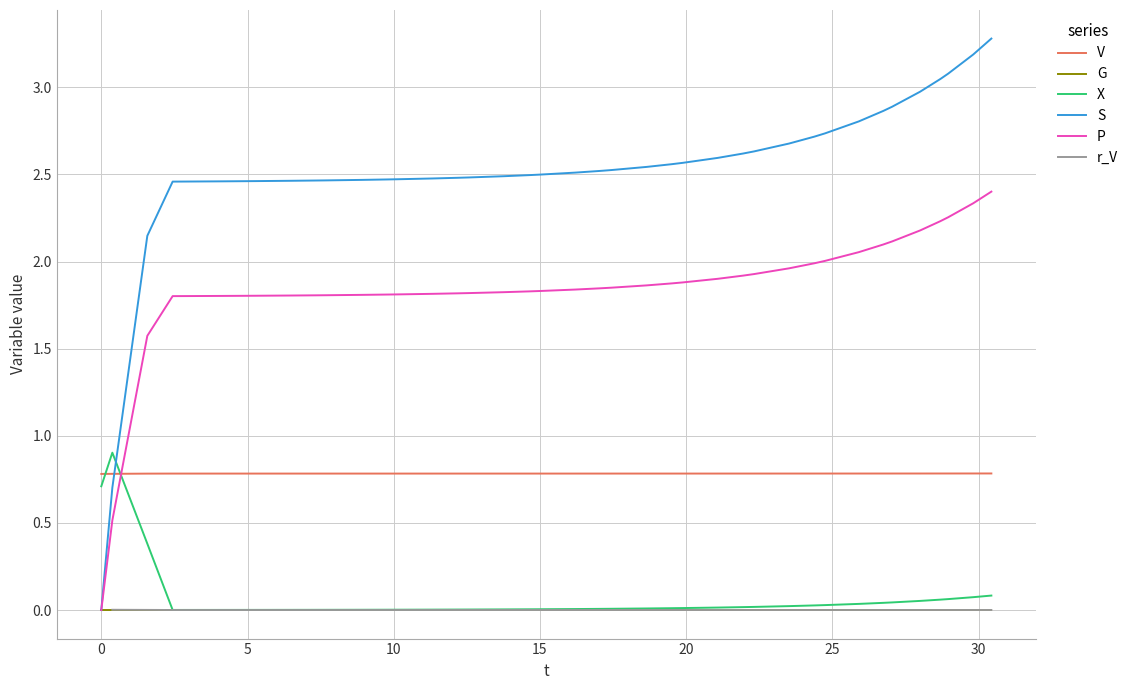

True or false: X and V cross at least once.

True